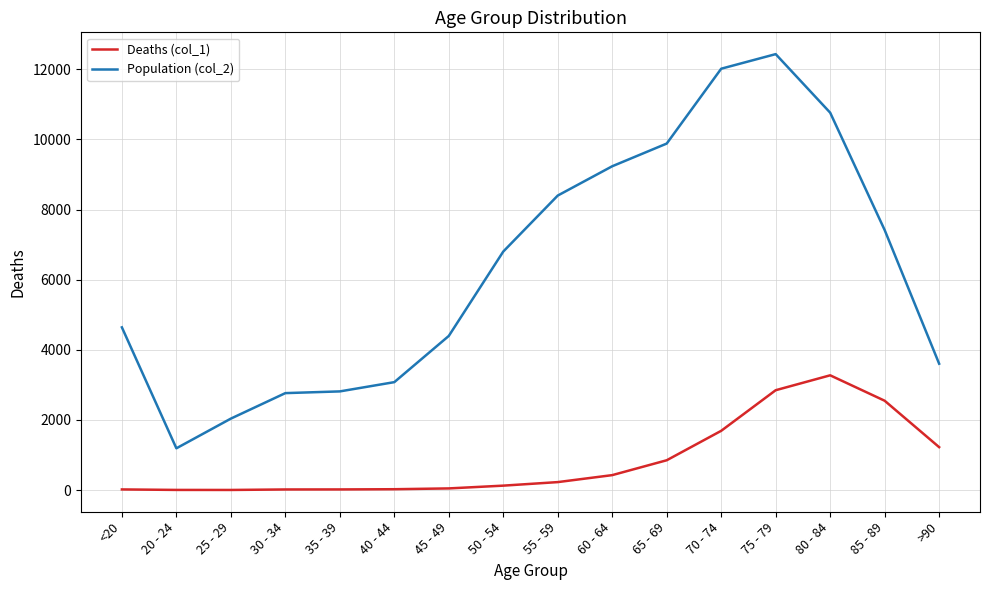

Which series has the largest total across all categories?

Population (col_2)